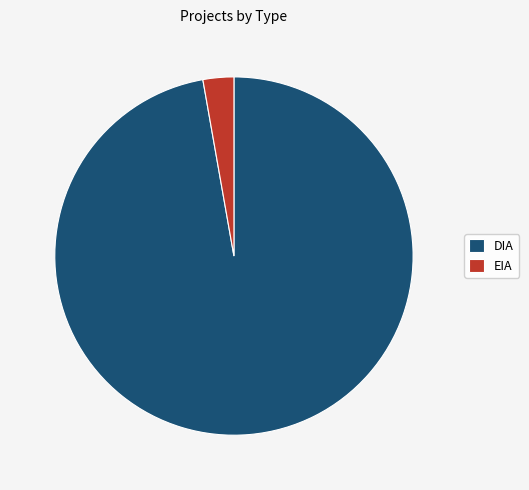

Is the sum of DIA and EIA greater than half?

Yes